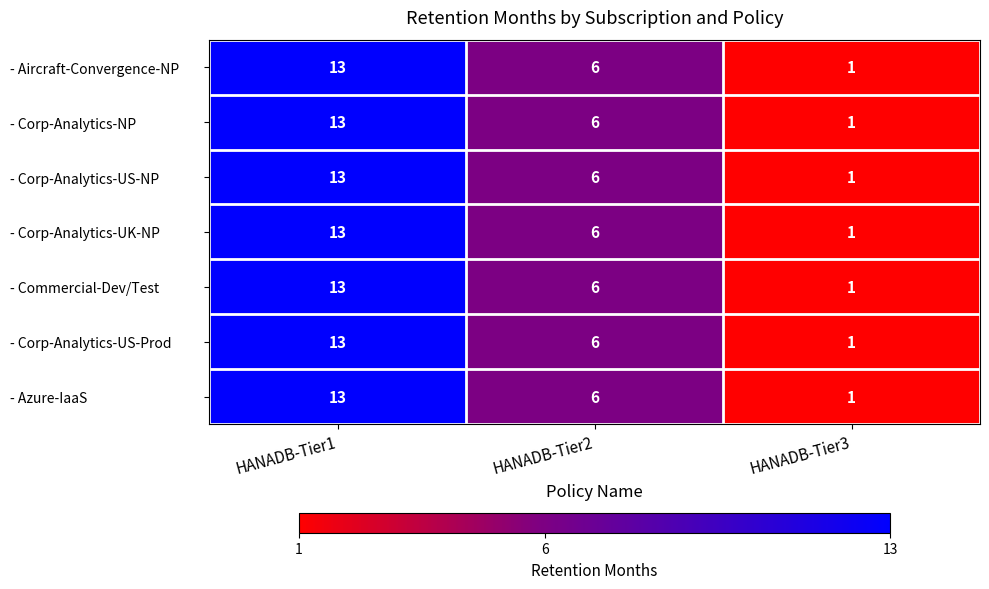

How many categories are shown in the chart?

3